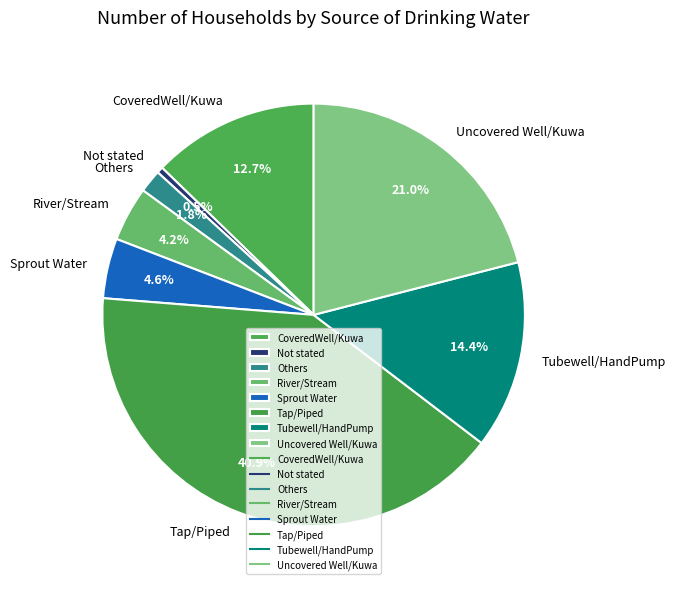

What is the smallest slice in the pie chart?

Not stated